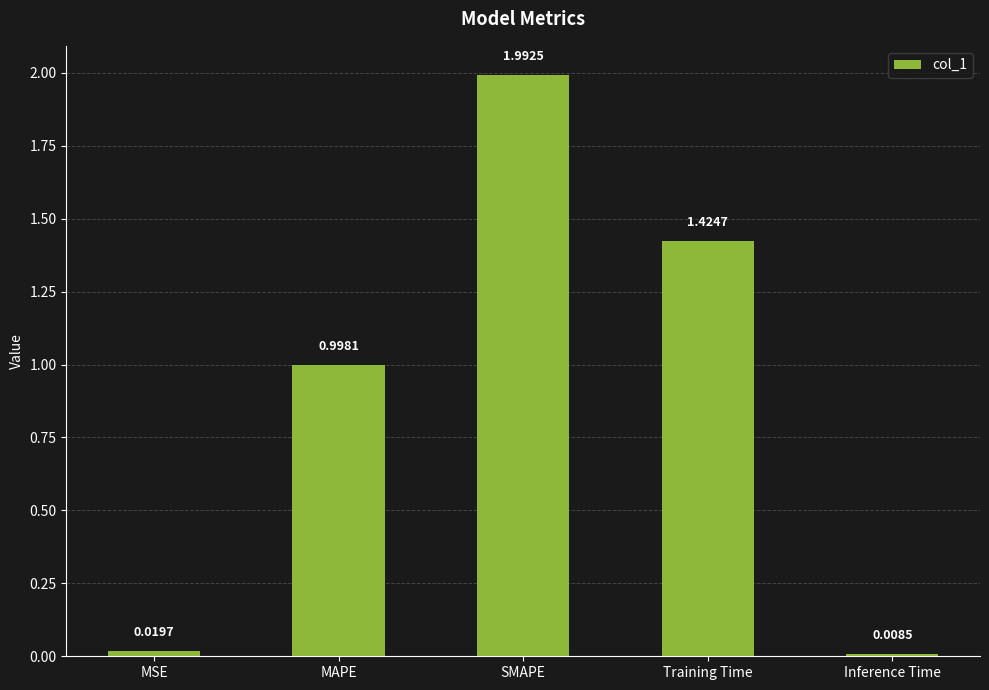

Rank the categories by value from highest to lowest.

SMAPE, Training Time, MAPE, MSE, Inference Time